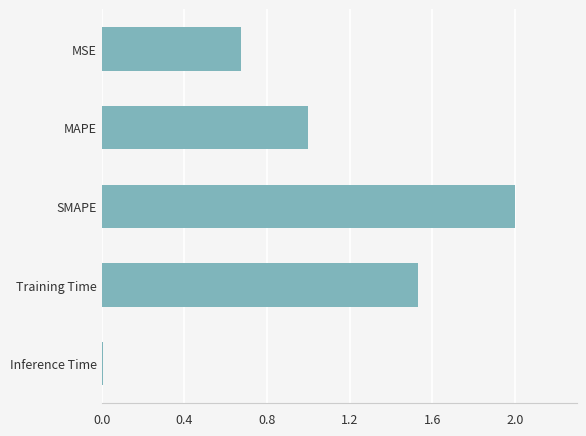

What is the label of the 3rd bar from the bottom?

SMAPE